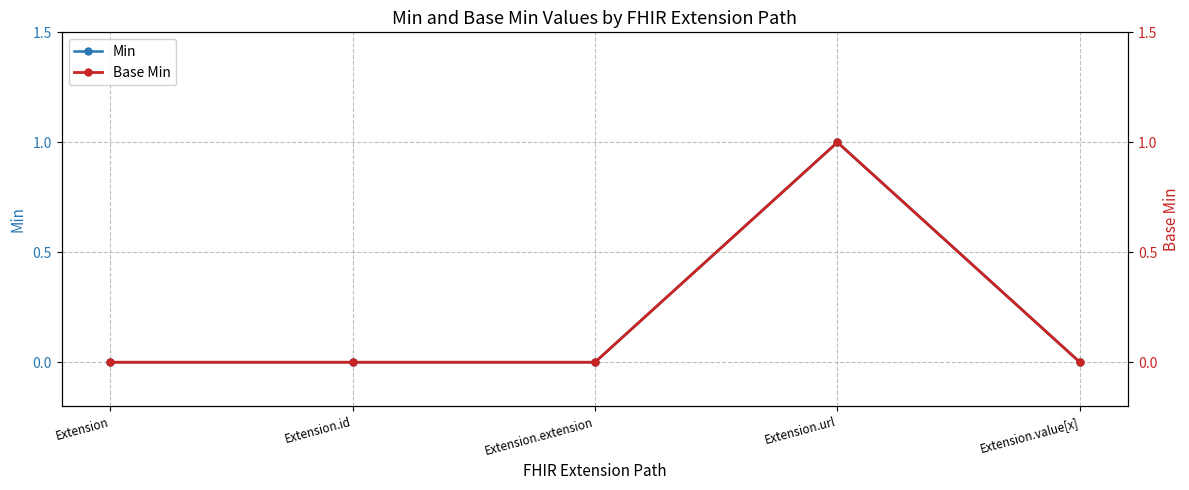

True or false: Base Min has more than 1 points higher than both neighbors.

False